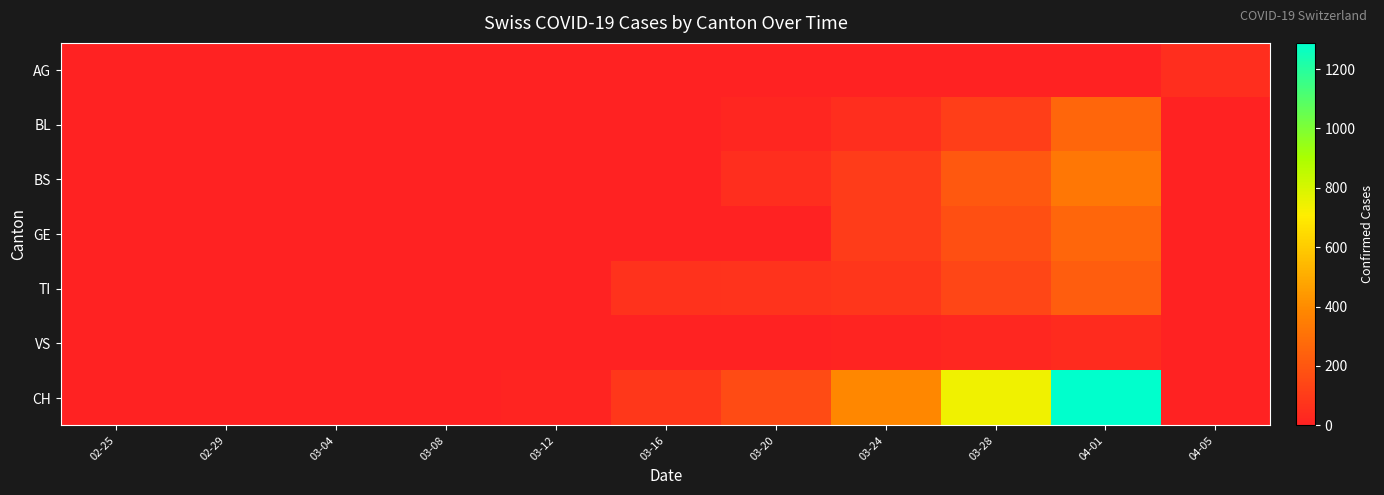

What is the maximum value shown in the chart?

1288